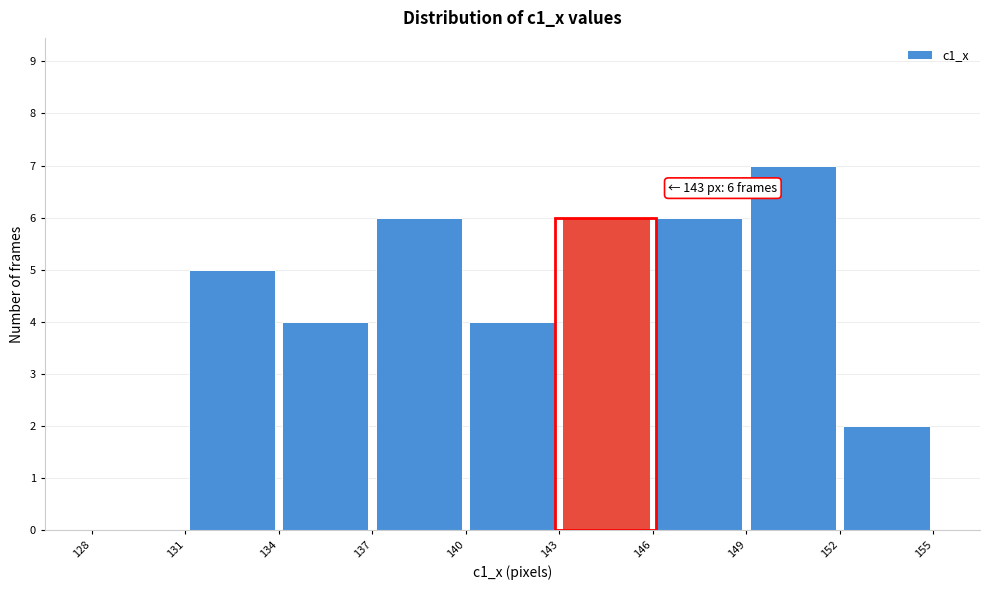

Which range on the x-axis has the tallest bar?

149 to 152